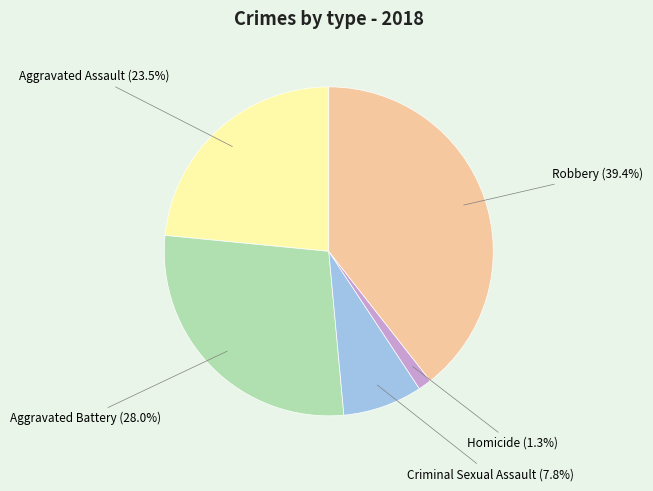

What is the smallest slice in the pie chart?

Homicide